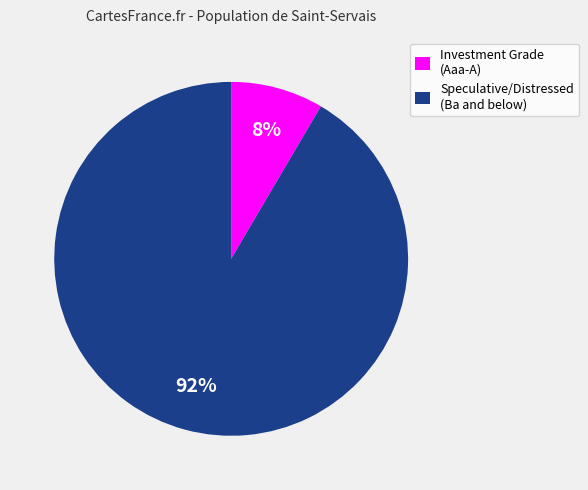

Which category has the smallest portion of the pie?

Investment Grade (Aaa-A)